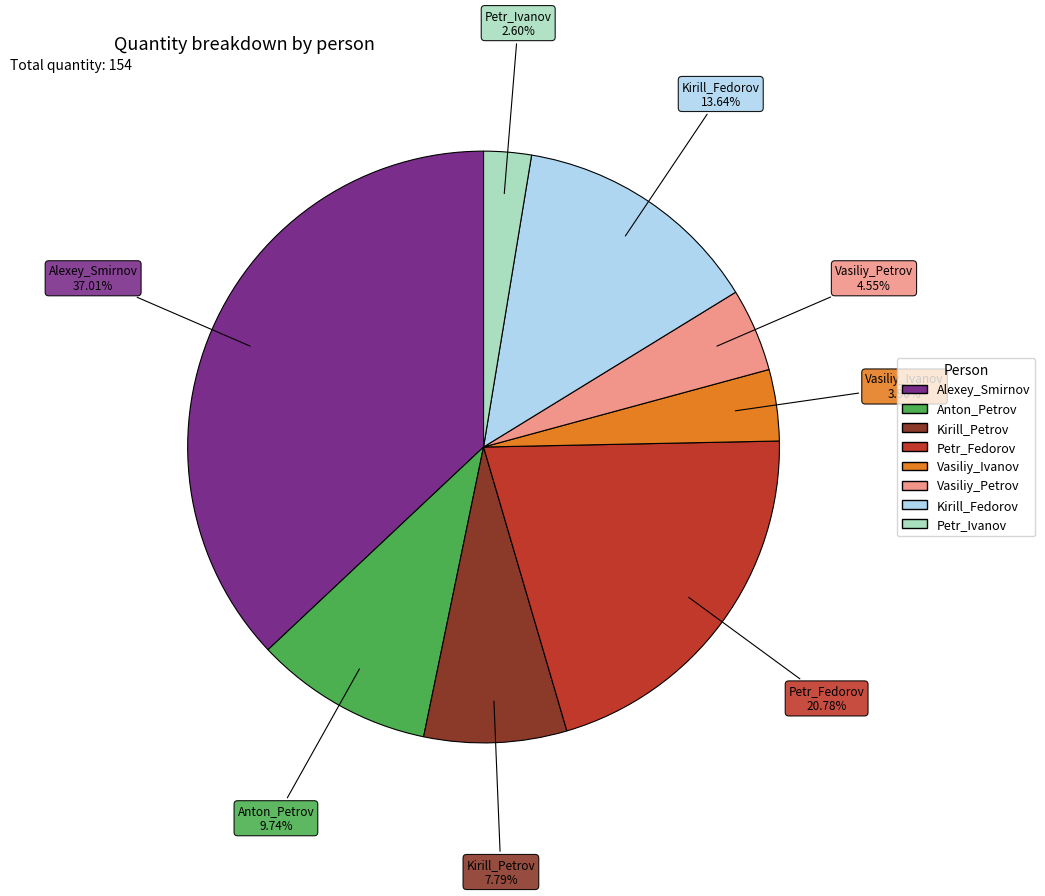

Is there a majority slice in this chart?

No